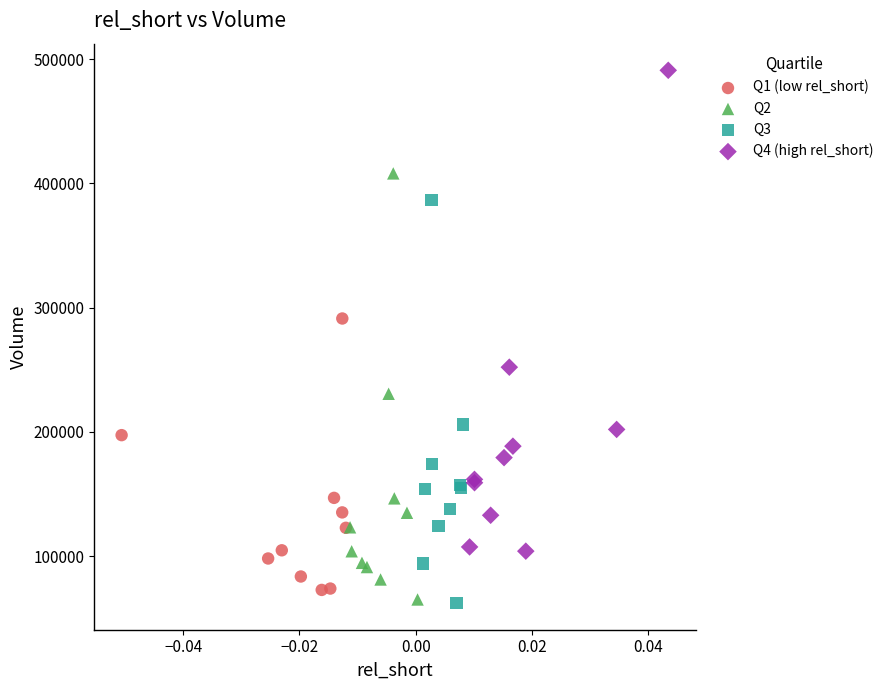

Which series has the largest Y range (max minus min)?

Q4 (high rel_short)